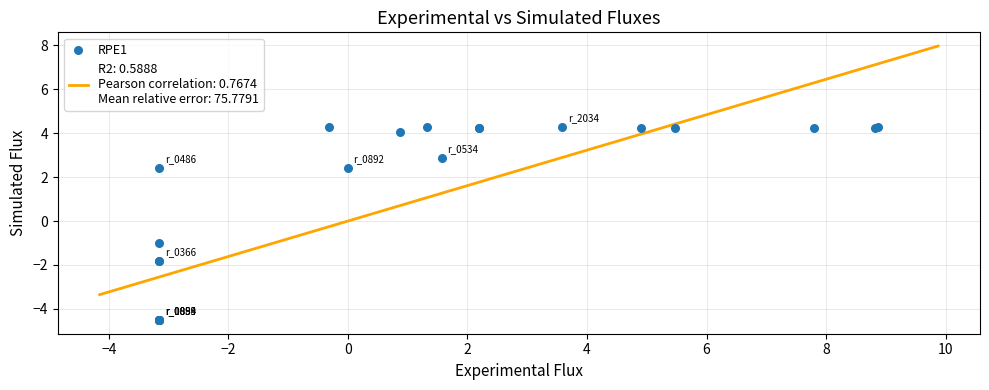

What Y value in the scatter plot is closest to 0?

-1.0